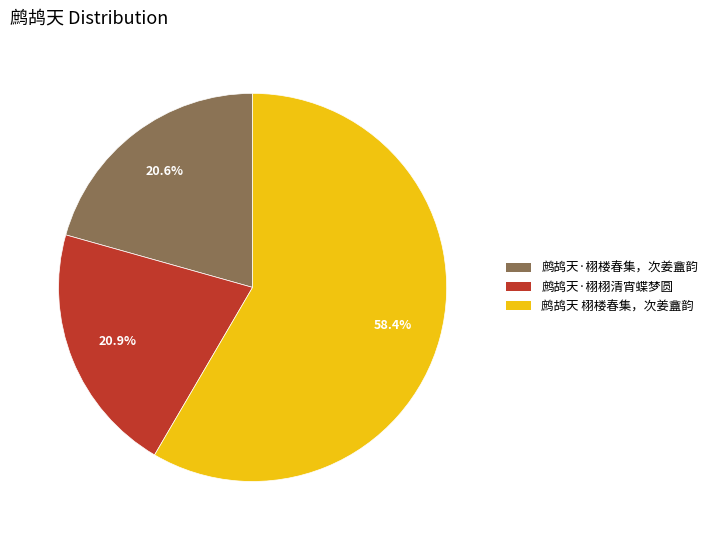

To the nearest percent, what percentage of the pie is 鹧鸪天·栩栩清宵蝶梦圆?

21%